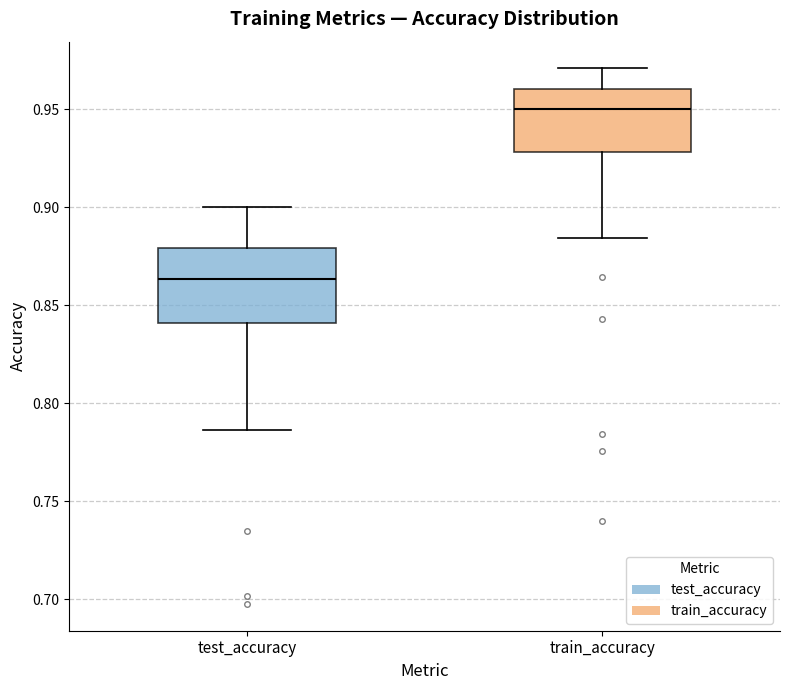

Which box has the lowest median line?

test_accuracy